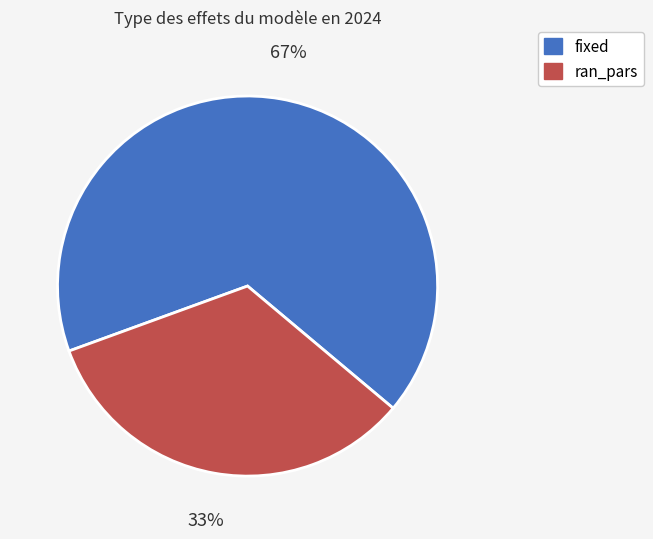

What is the smallest slice in the pie chart?

ran_pars